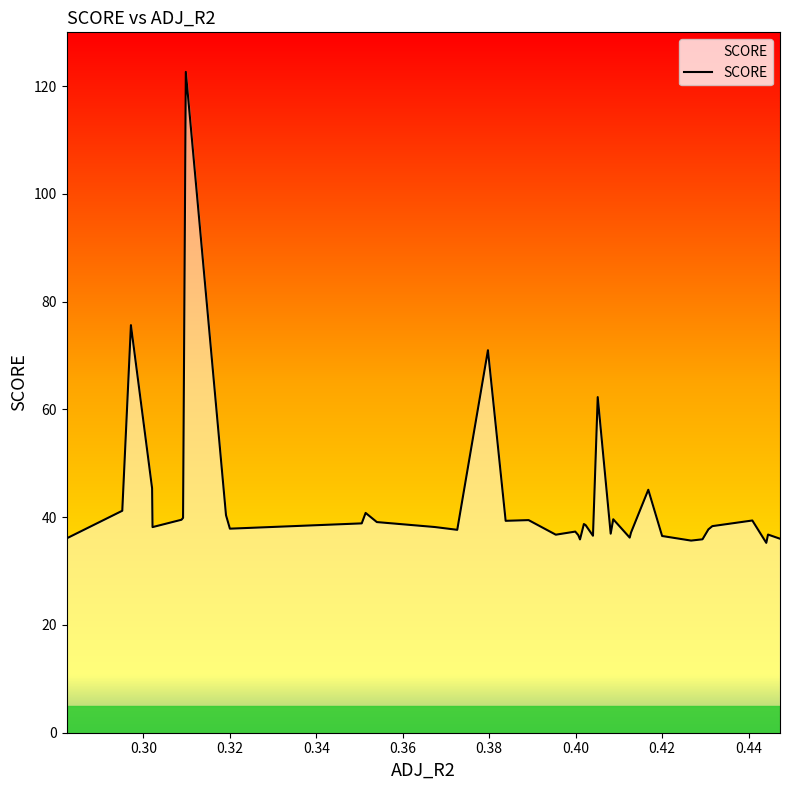

True or false: the data has more than 0 interior local peaks.

True